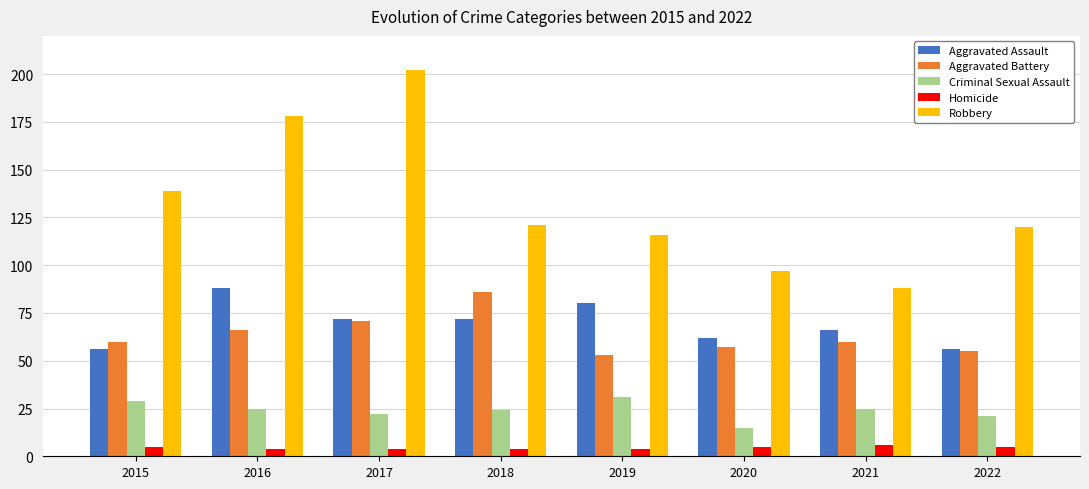

List the series in order of their peak value, lowest first.

Homicide, Criminal Sexual Assault, Aggravated Battery, Aggravated Assault, Robbery